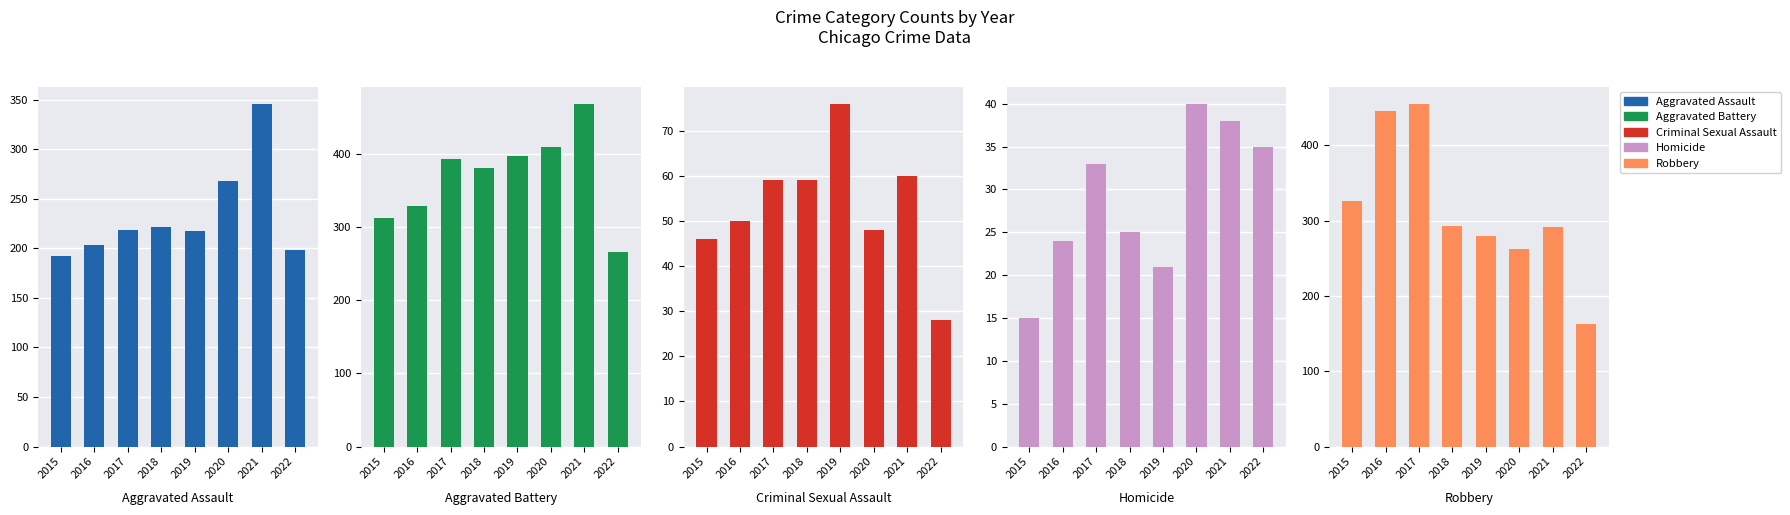

At which label does Aggravated Assault reach its peak?

2021